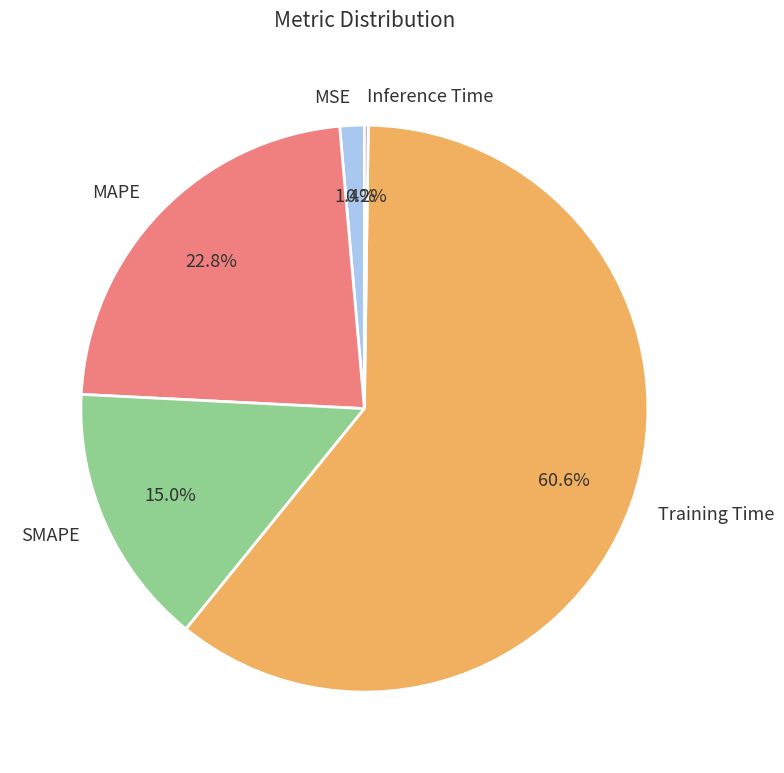

To the nearest percent, what portion does SMAPE represent?

15%